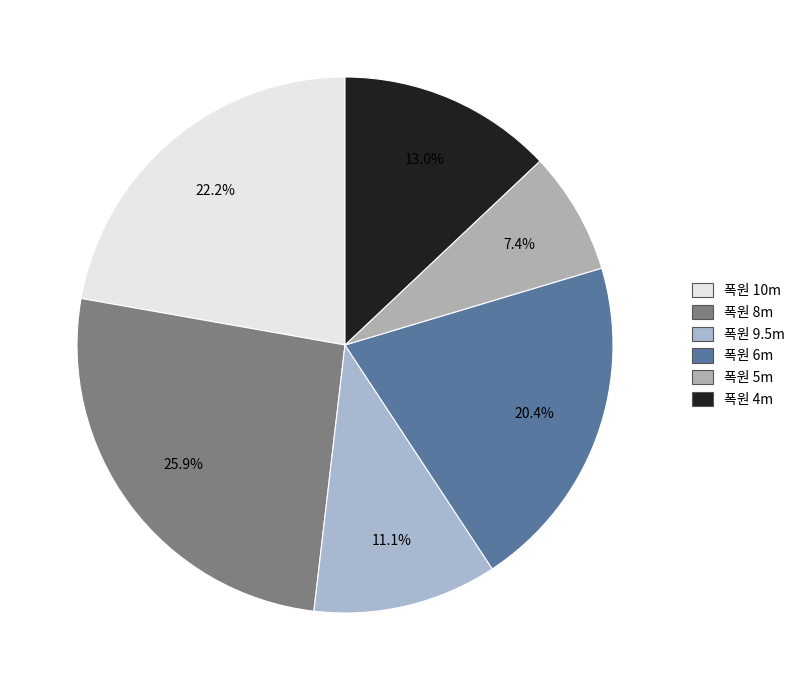

How many slices are in this pie chart?

6